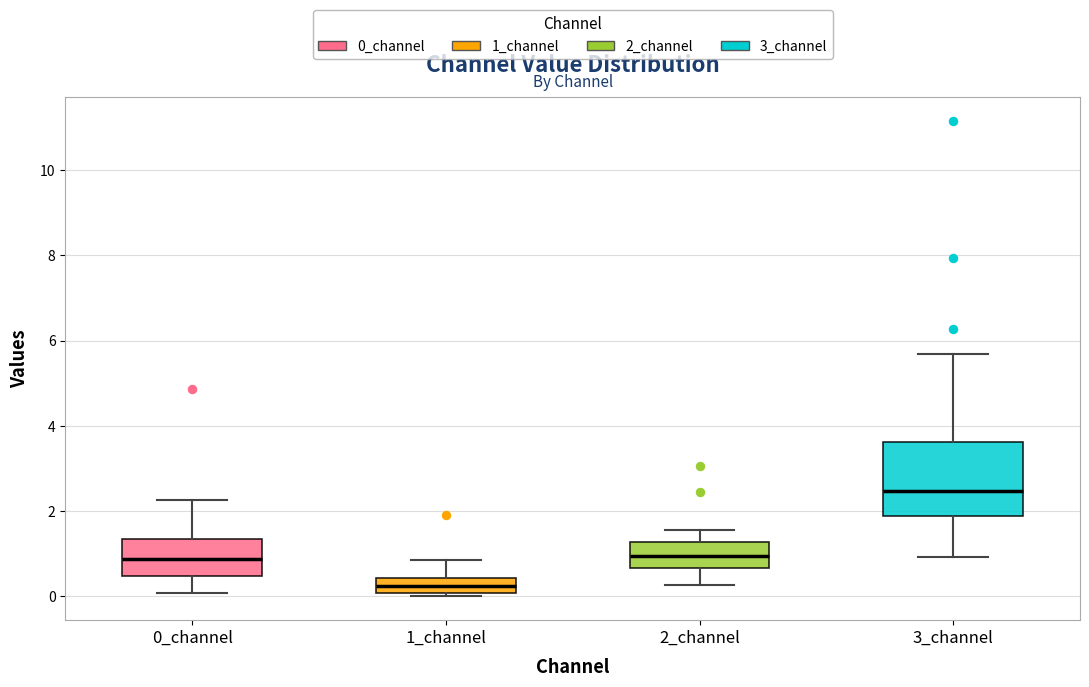

Reading left to right, read every box against the y-axis: the position of its median line, the range the box covers, and the ends of its whiskers. The values are not printed on the chart, so give them approximately, as read against the axis.

0_channel: median 0.8, box 0.4 to 1.4, whiskers 0.0 to 2.2
1_channel: median 0.2, box 0.0 to 0.4, whiskers 0.0 (just below the box's lower edge) to 0.8
2_channel: median 1.0, box 0.6 to 1.2, whiskers 0.2 to 1.6
3_channel: median 2.4, box 1.8 to 3.6, whiskers 1.0 to 5.6